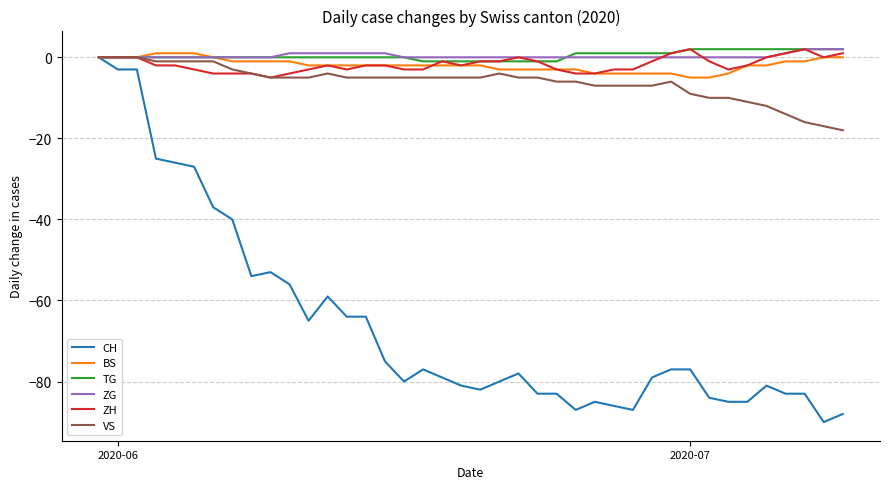

What is the lowest value of the BS series?

-5